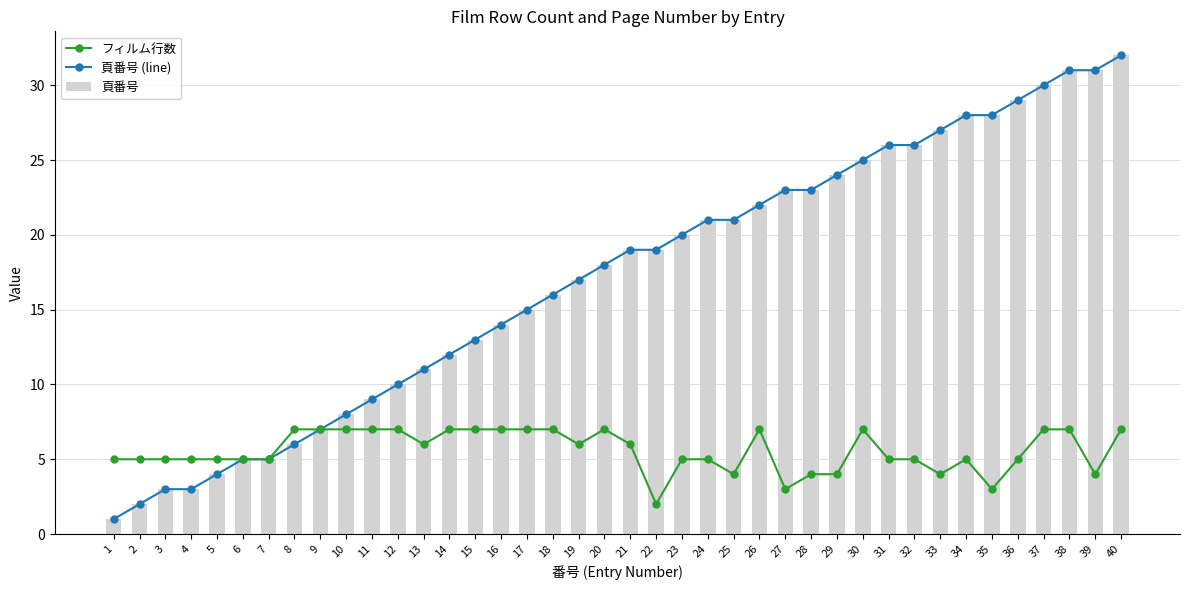

List the labels in order of フィルム行数 value, largest first.

8, 9, 10, 11, 12, 14, 15, 16, 17, 18, 20, 26, 30, 37, 38, 40, 13, 19, 21, 1, 2, 3, 4, 5, 6, 7, 23, 24, 31, 32, 34, 36, 25, 28, 29, 33, 39, 27, 35, 22